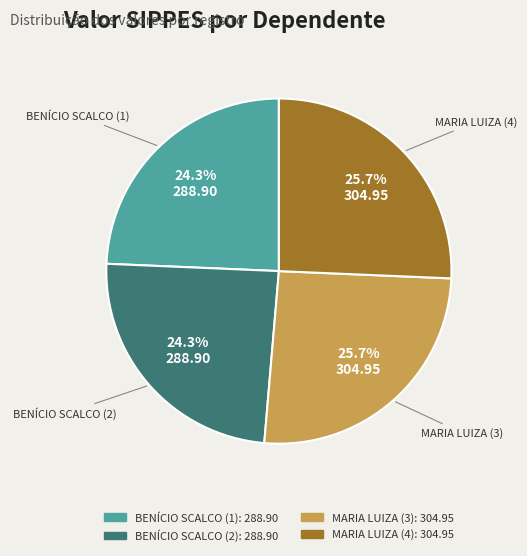

What percentage do BENÍCIO SCALCO (1) and MARIA LUIZA (3) together represent?

50.0%